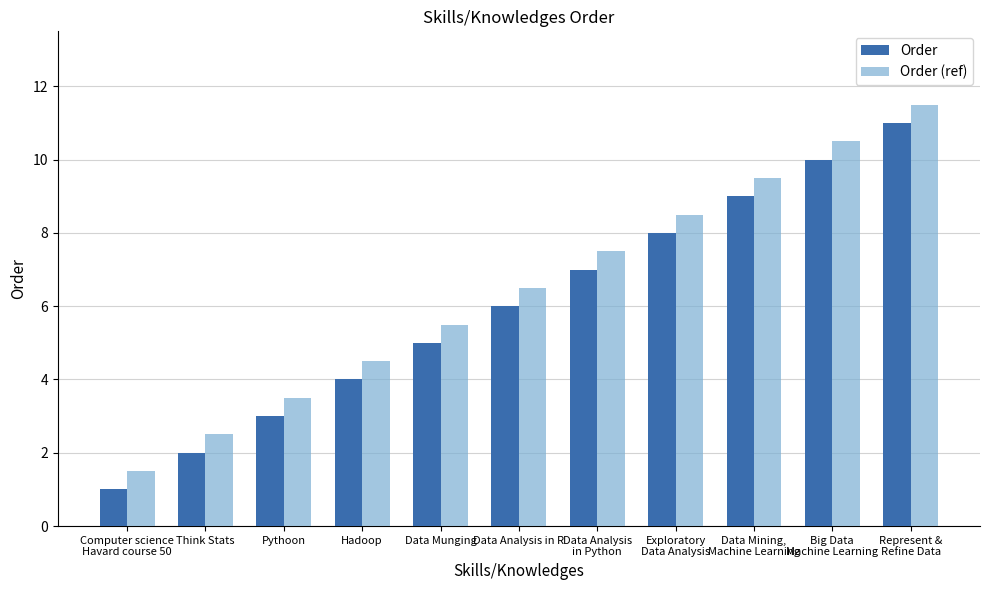

How many data points does each series have?

11